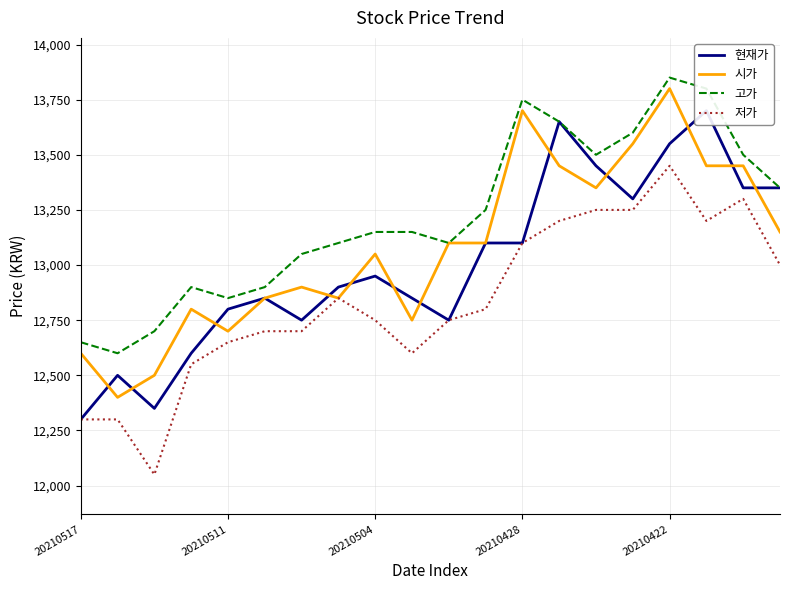

What is the average value of the 고가 series?

13220